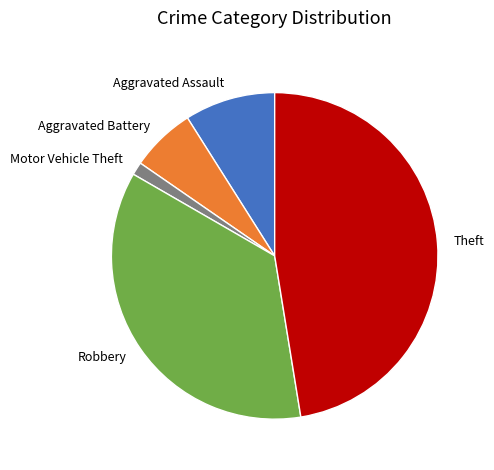

How many slices are in this pie chart?

5